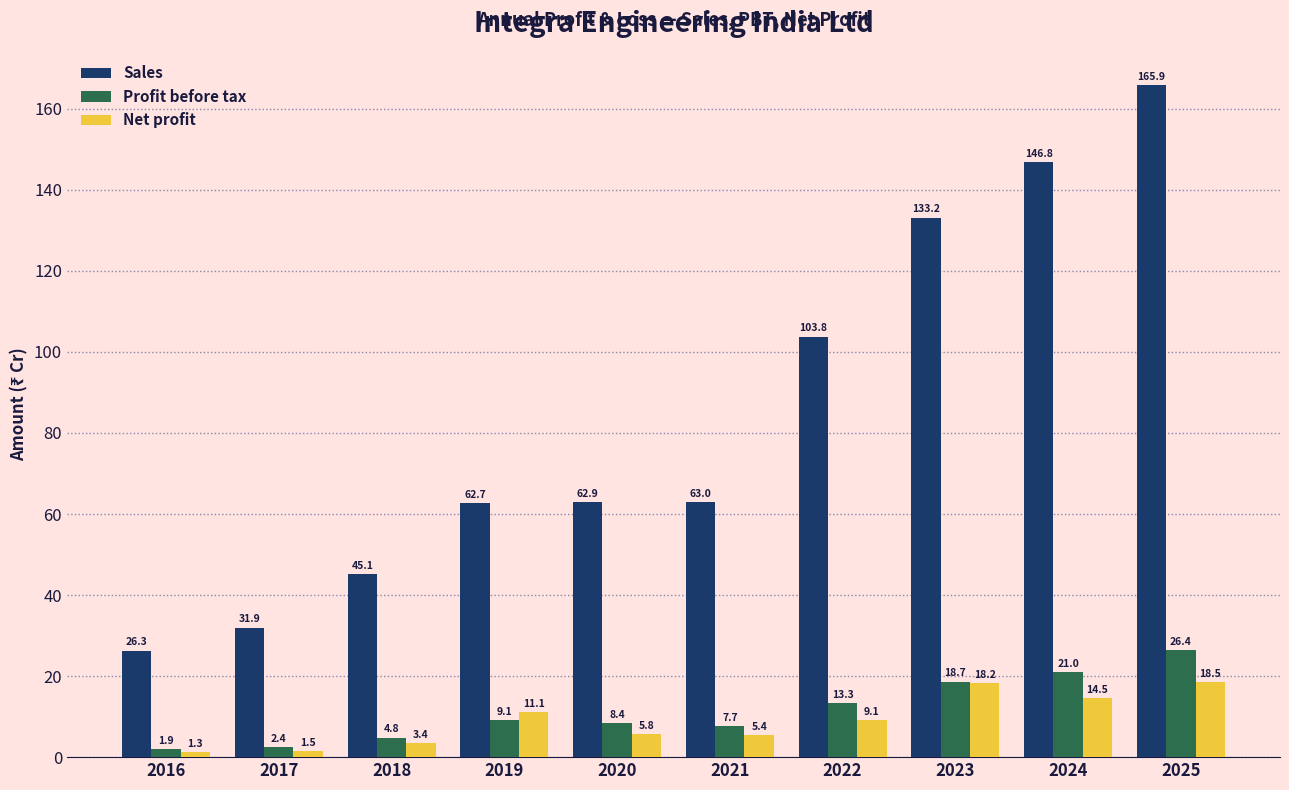

Rank the categories by Sales value from highest to lowest.

2025, 2024, 2023, 2022, 2021, 2020, 2019, 2018, 2017, 2016